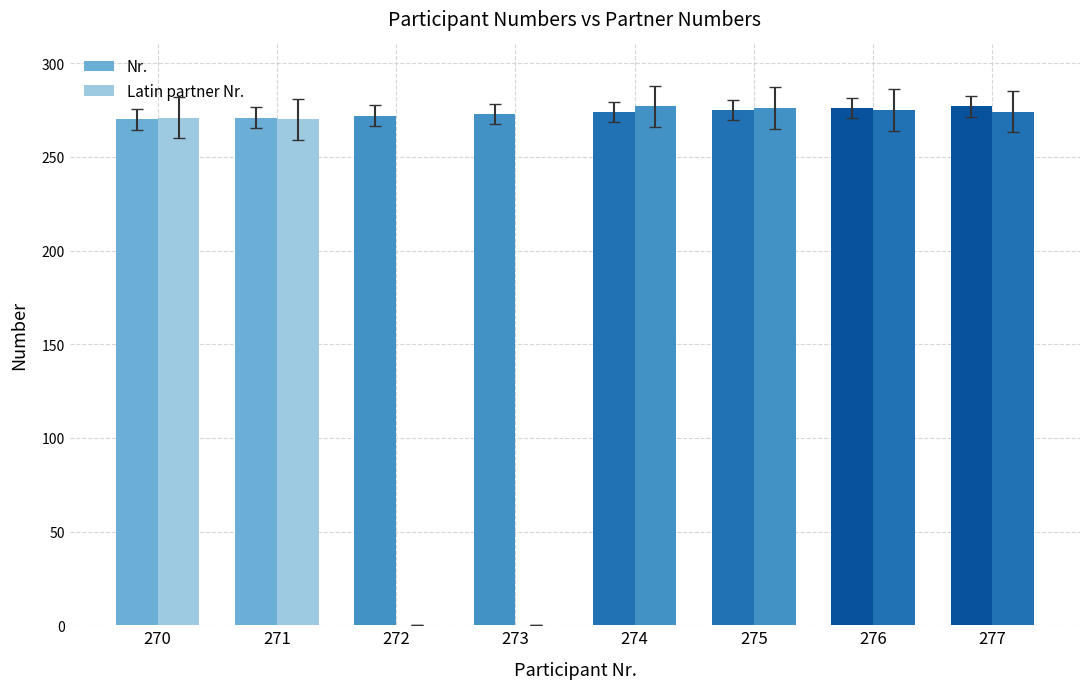

List the labels in order of Latin partner Nr. value, largest first.

274, 275, 276, 277, 270, 271, 272, 273